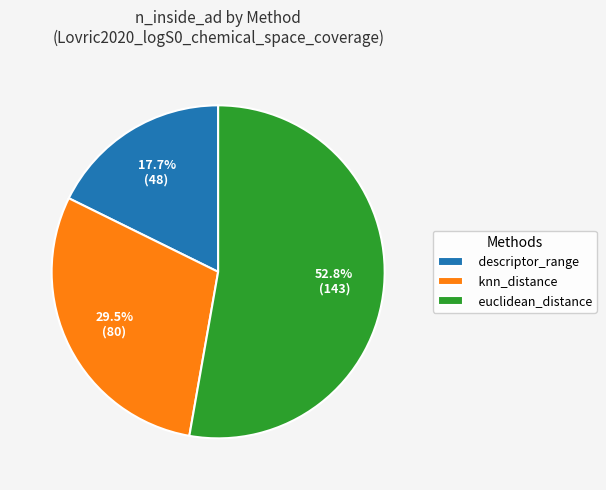

Is it true that euclidean_distance is 53% of the pie?

True